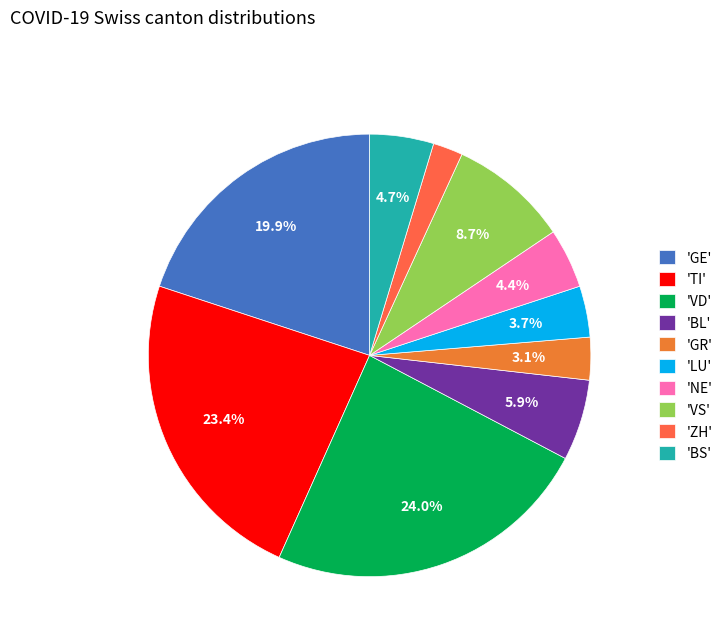

Count the number of slices in the pie.

10